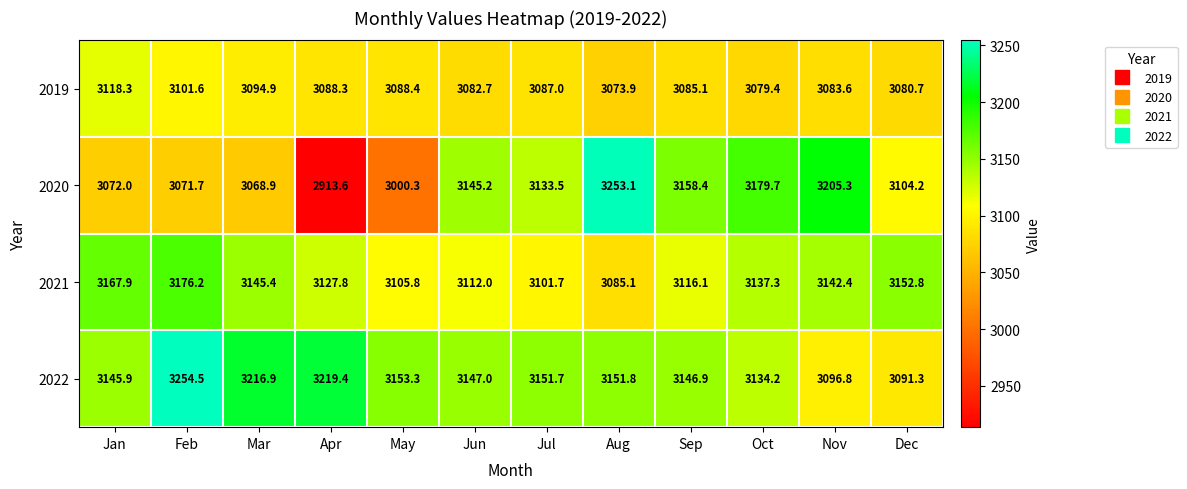

What value does the 2021 series have at Mar?

3145.4